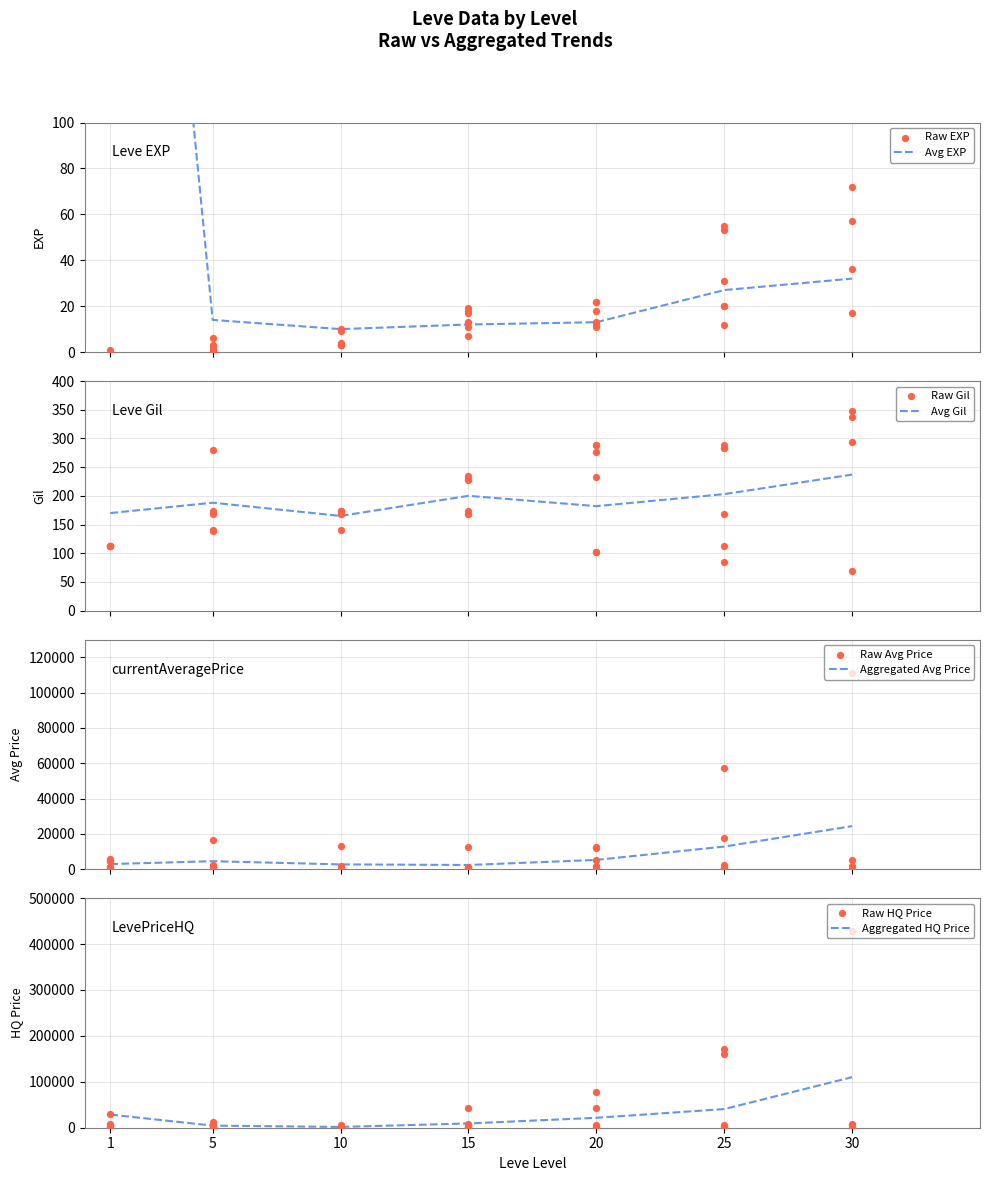

At how many categories does at least one series exceed 202193?

1